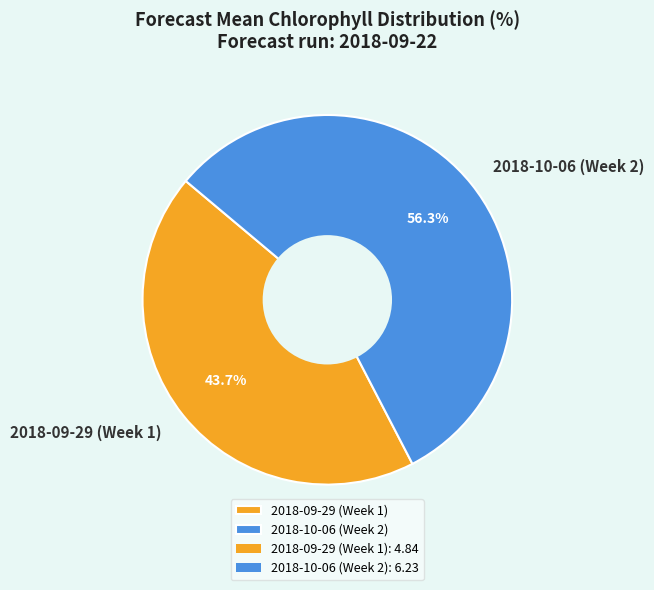

Which category has the biggest portion of the pie?

2018-10-06 (Week 2)